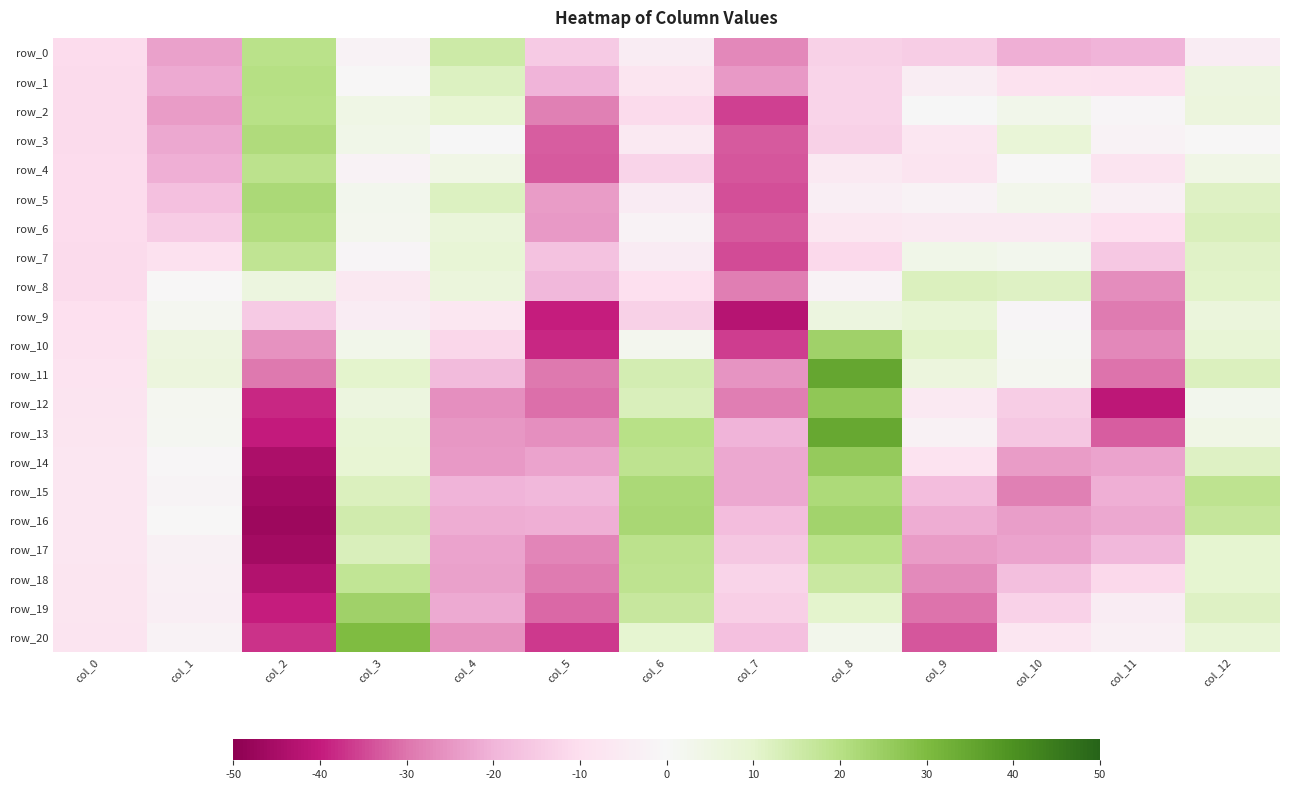

Reading right to left, list all the values displayed in this chart.

row_0: col_12=-4.5	col_11=-20.0	col_10=-20.9	col_9=-14.1	col_8=-13.5	col_7=-27.1	col_6=-4.5	col_5=-15.0	col_4=15.4	col_3=-1.8	col_2=19.3	col_1=-23.1	col_0=-10.9
row_1: col_12=6.0	col_11=-9.1	col_10=-8.9	col_9=-4.2	col_8=-12.5	col_7=-24.3	col_6=-7.5	col_5=-20.3	col_4=11.7	col_3=-0.3	col_2=20.0	col_1=-21.8	col_0=-11.3
row_2: col_12=6.3	col_11=-0.8	col_10=3.4	col_9=0.2	col_8=-12.5	col_7=-35.6	col_6=-11.2	col_5=-28.4	col_4=8.7	col_3=4.6	col_2=19.5	col_1=-24.2	col_0=-11.2
row_3: col_12=-0.0	col_11=-2.3	col_10=7.9	col_9=-7.1	col_8=-13.7	col_7=-32.8	col_6=-5.5	col_5=-32.5	col_4=0.3	col_3=3.7	col_2=21.1	col_1=-22.2	col_0=-11.1
row_4: col_12=3.9	col_11=-7.8	col_10=-0.0	col_9=-8.1	col_8=-6.1	col_7=-33.3	col_6=-12.6	col_5=-33.2	col_4=4.1	col_3=-1.7	col_2=19.0	col_1=-20.9	col_0=-10.9
row_5: col_12=11.7	col_11=-3.4	col_10=3.0	col_9=-2.3	col_8=-3.8	col_7=-34.1	col_6=-4.8	col_5=-24.2	col_4=11.9	col_3=2.5	col_2=22.1	col_1=-17.3	col_0=-10.9
row_6: col_12=12.7	col_11=-10.0	col_10=-6.2	col_9=-6.0	col_8=-7.0	col_7=-33.2	col_6=-1.7	col_5=-24.3	col_4=7.2	col_3=2.2	col_2=20.9	col_1=-14.8	col_0=-10.9
row_7: col_12=11.2	col_11=-15.4	col_10=2.7	col_9=3.6	col_8=-11.7	col_7=-34.6	col_6=-5.0	col_5=-17.1	col_4=8.3	col_3=-0.8	col_2=18.3	col_1=-9.3	col_0=-11.2
row_8: col_12=10.6	col_11=-26.2	col_10=11.6	col_9=12.5	col_8=-2.1	col_7=-28.9	col_6=-9.9	col_5=-19.3	col_4=6.7	col_3=-6.4	col_2=6.1	col_1=-0.4	col_0=-11.1
row_9: col_12=7.0	col_11=-29.0	col_10=-1.0	col_9=8.5	col_8=6.1	col_7=-42.3	col_6=-13.4	col_5=-39.8	col_4=-6.7	col_3=-4.5	col_2=-15.2	col_1=1.7	col_0=-10.0
row_10: col_12=8.5	col_11=-27.2	col_10=0.9	col_9=10.8	col_8=24.2	col_7=-36.1	col_6=2.2	col_5=-38.7	col_4=-11.7	col_3=3.2	col_2=-25.4	col_1=5.7	col_0=-9.2
row_11: col_12=12.4	col_11=-30.2	col_10=1.9	col_9=6.4	col_8=34.9	col_7=-25.2	col_6=13.9	col_5=-29.5	col_4=-18.5	col_3=10.3	col_2=-29.4	col_1=6.4	col_0=-8.3
row_12: col_12=2.5	col_11=-41.3	col_10=-14.2	col_9=-5.5	col_8=26.8	col_7=-28.7	col_6=12.6	col_5=-30.6	col_4=-26.1	col_3=6.0	col_2=-38.4	col_1=1.8	col_0=-7.9
row_13: col_12=4.2	col_11=-32.7	col_10=-16.0	col_9=-2.4	col_8=34.5	col_7=-20.3	col_6=19.6	col_5=-25.8	col_4=-24.9	col_3=8.5	col_2=-40.2	col_1=1.5	col_0=-7.6
row_14: col_12=11.7	col_11=-23.0	col_10=-24.2	col_9=-8.3	col_8=26.1	col_7=-22.1	col_6=18.7	col_5=-22.7	col_4=-24.4	col_3=8.6	col_2=-44.2	col_1=-0.6	col_0=-7.4
row_15: col_12=18.6	col_11=-20.8	col_10=-28.2	col_9=-18.1	col_8=21.7	col_7=-21.9	col_6=21.9	col_5=-19.2	col_4=-20.1	col_3=12.4	col_2=-45.9	col_1=-1.3	col_0=-7.3
row_16: col_12=17.2	col_11=-22.0	col_10=-23.6	col_9=-21.4	col_8=23.6	col_7=-18.1	col_6=22.5	col_5=-20.8	col_4=-21.1	col_3=14.8	col_2=-47.0	col_1=-0.2	col_0=-7.3
row_17: col_12=9.7	col_11=-19.3	col_10=-22.7	col_9=-23.9	col_8=19.2	col_7=-16.0	col_6=19.1	col_5=-27.6	col_4=-22.8	col_3=12.6	col_2=-46.0	col_1=-3.0	col_0=-7.4
row_18: col_12=9.4	col_11=-11.7	col_10=-17.9	col_9=-26.6	col_8=16.4	col_7=-12.6	col_6=18.5	col_5=-29.0	col_4=-23.1	col_3=17.6	col_2=-43.2	col_1=-3.3	col_0=-7.5
row_19: col_12=11.5	col_11=-4.6	col_10=-13.0	col_9=-30.4	col_8=10.5	col_7=-13.8	col_6=16.6	col_5=-31.3	col_4=-21.9	col_3=24.2	col_2=-39.7	col_1=-3.6	col_0=-7.7
row_20: col_12=8.6	col_11=-3.2	col_10=-7.1	col_9=-33.5	col_8=2.8	col_7=-17.5	col_6=9.7	col_5=-36.5	col_4=-25.5	col_3=29.9	col_2=-37.2	col_1=-1.6	col_0=-8.1